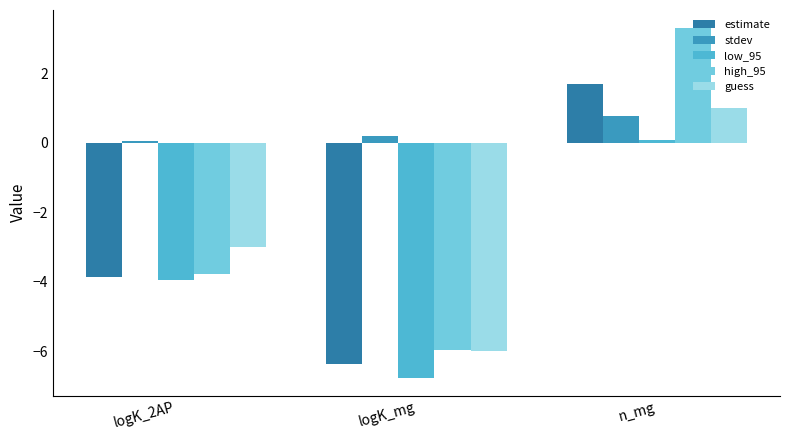

How many bars are there in each group?

5